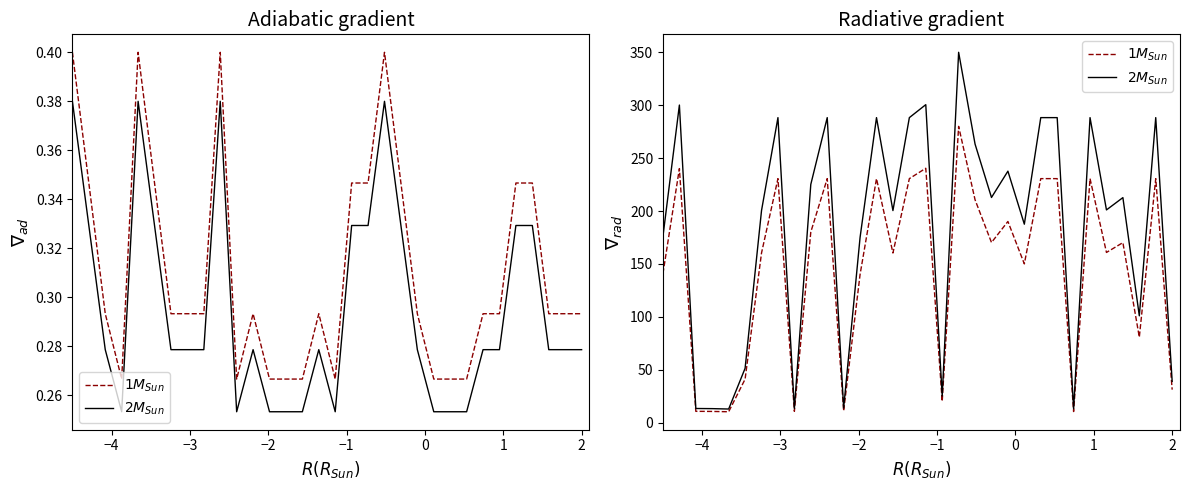

In $2M_{Sun}$, how many points are lower than both neighbors (excluding endpoints)?

10